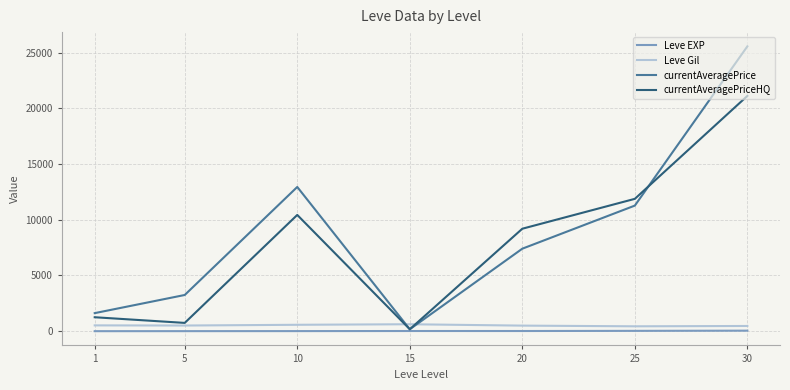

Is the value of Leve Gil at 30 greater than the value of currentAveragePriceHQ at 10?

No